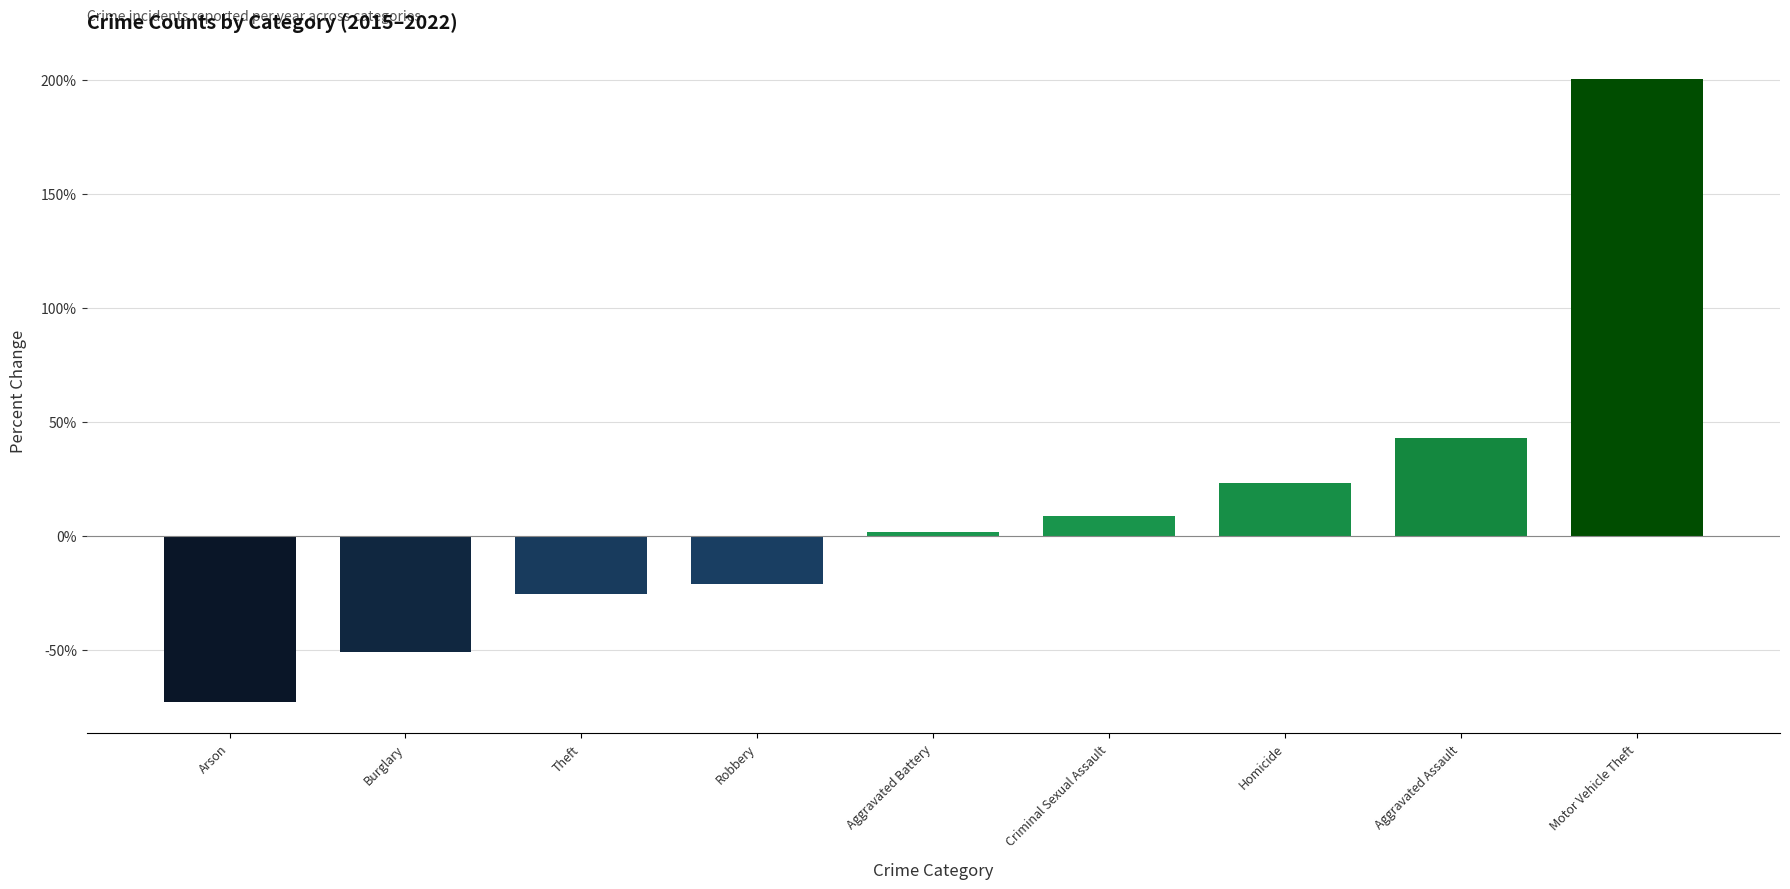

What is the change in value from Aggravated Battery to Aggravated Assault?

+41.1